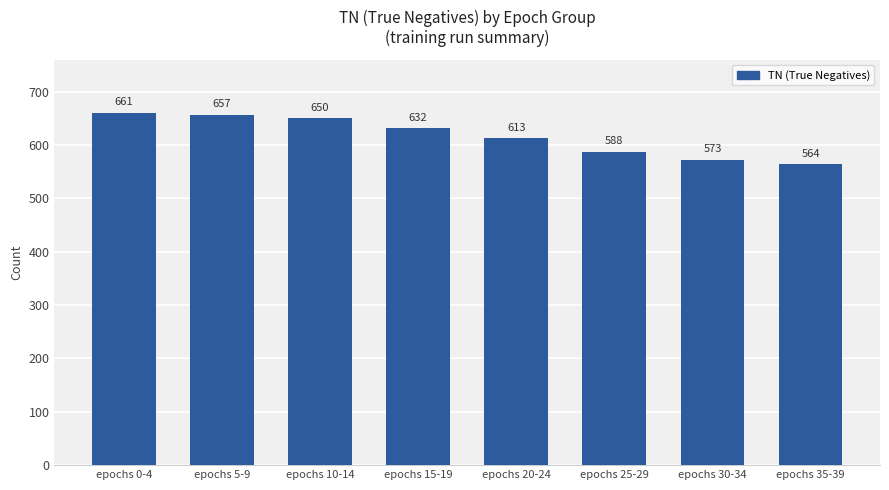

Approximately how many times larger is the value at epochs 0-4 compared to epochs 30-34?

1.2